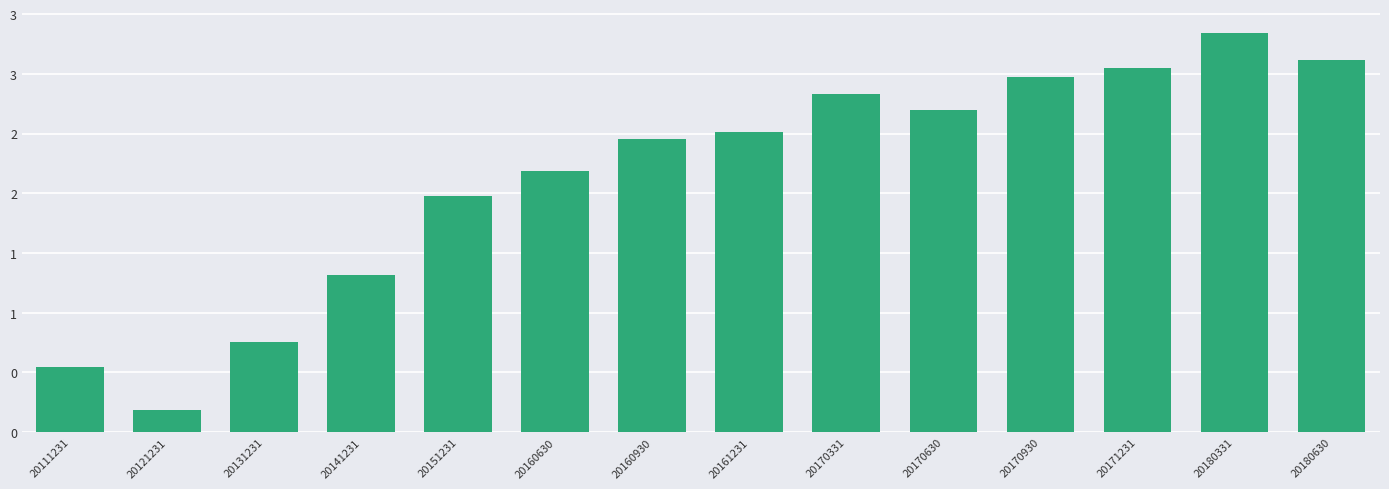

What is the value of the 13th bar from the left?

3.3